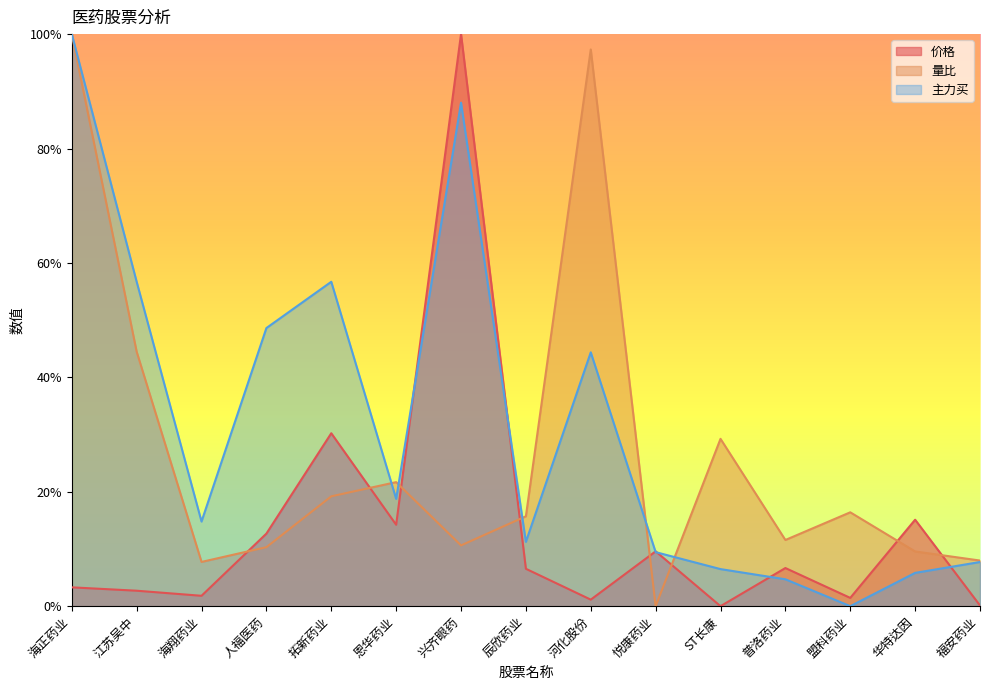

The 价格 series shows 0.0 at 江苏吴中. True or false?

False